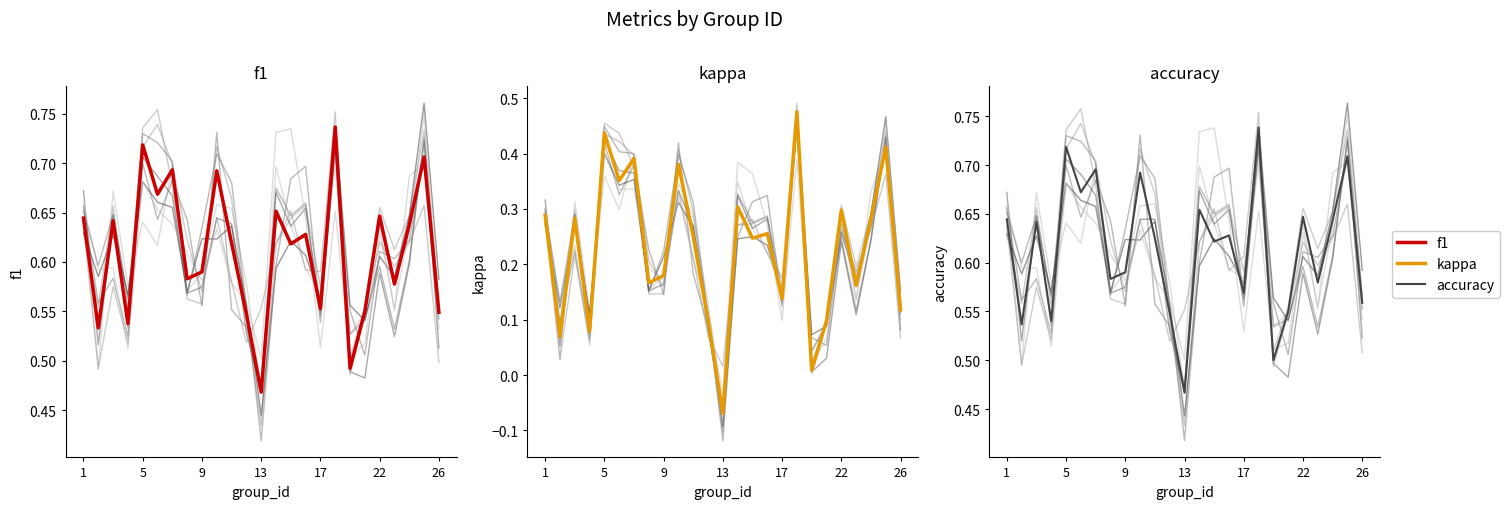

Between 17 and 21, which is larger?

17